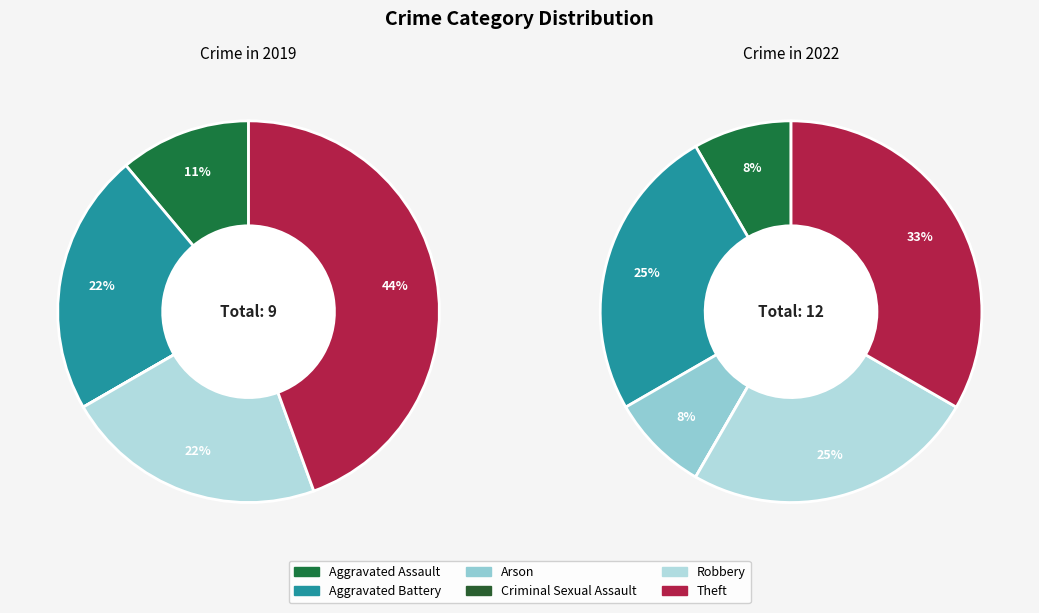

What is the total percentage of values_2019 and 5?

55.6%